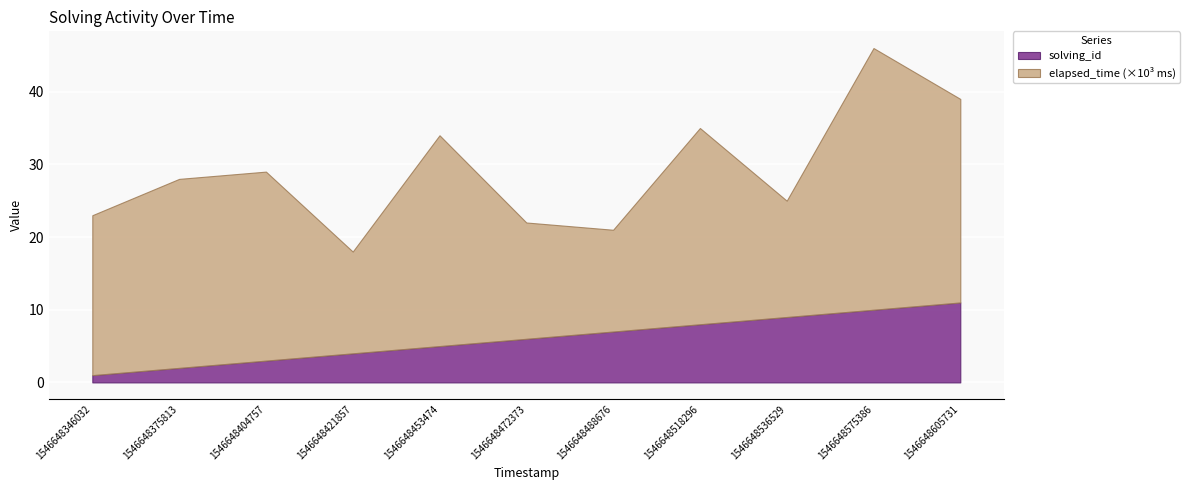

Is the value of elapsed_time at 1546648575386 greater than the value of solving_id at 1546648536529?

Yes